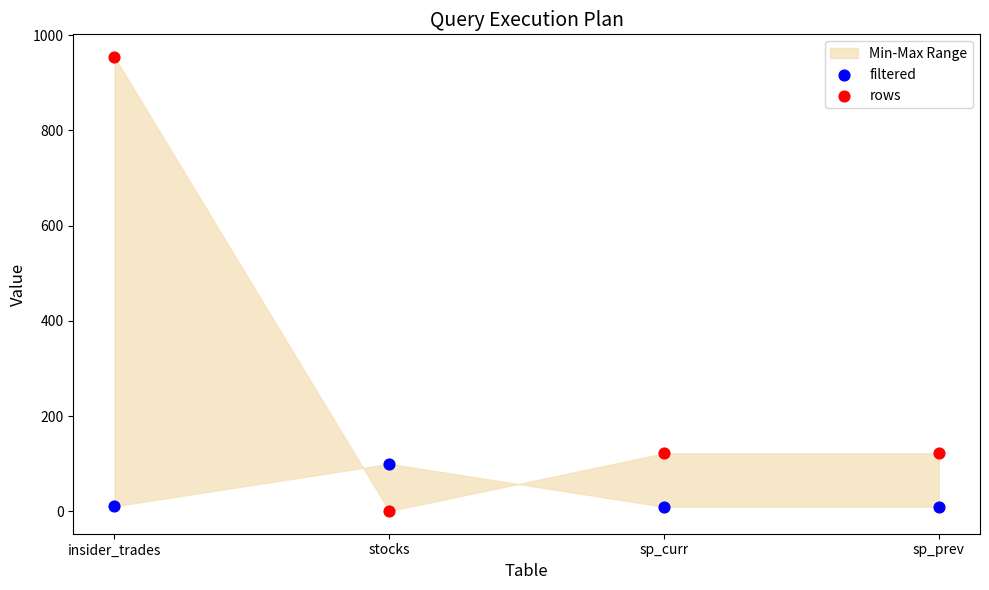

Which series contains the lowest Y value?

rows